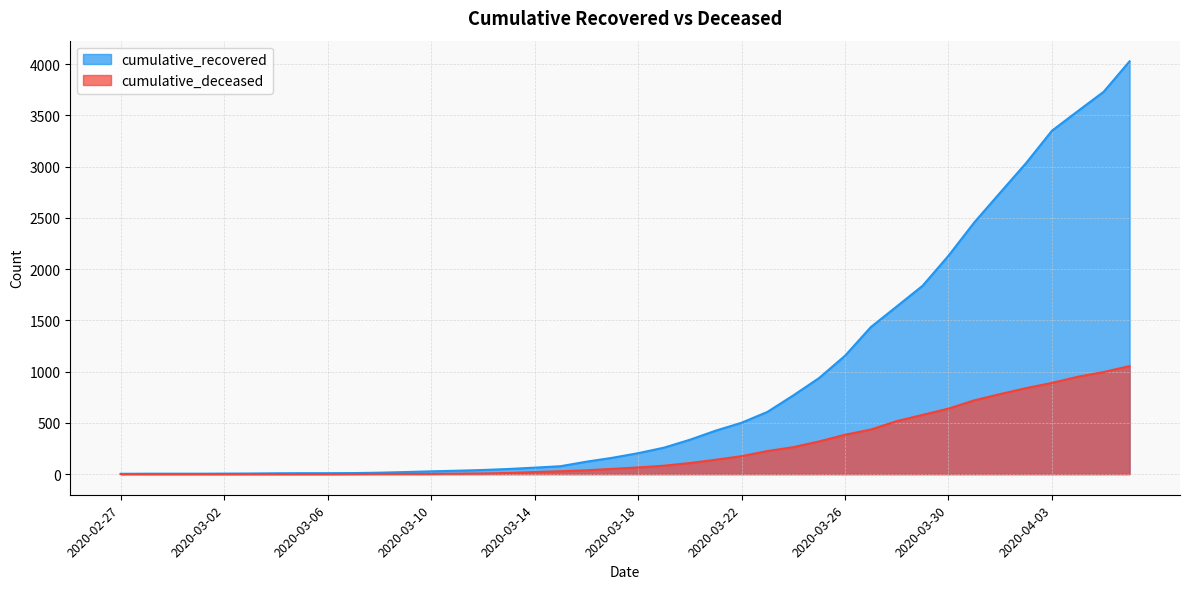

Count the number of categories in the chart.

40